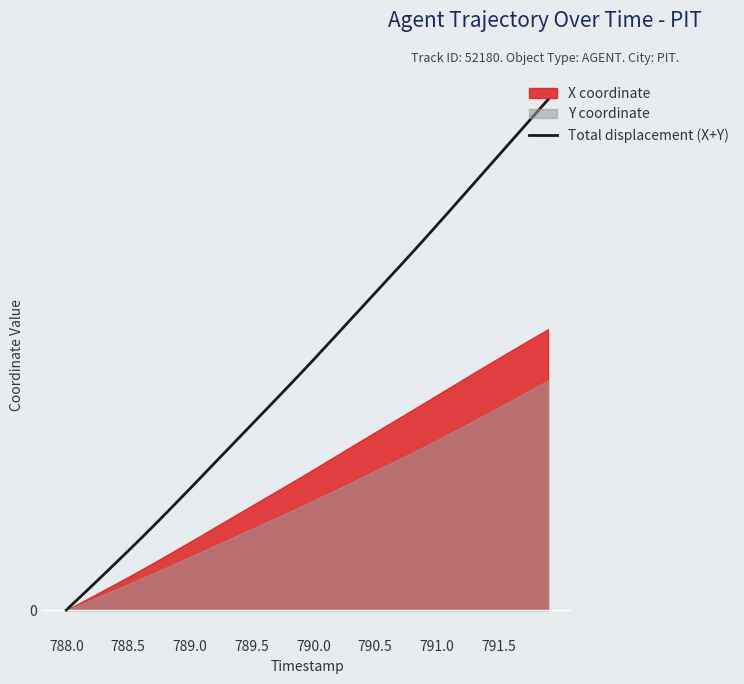

Between 13 and 20, which is larger?

20